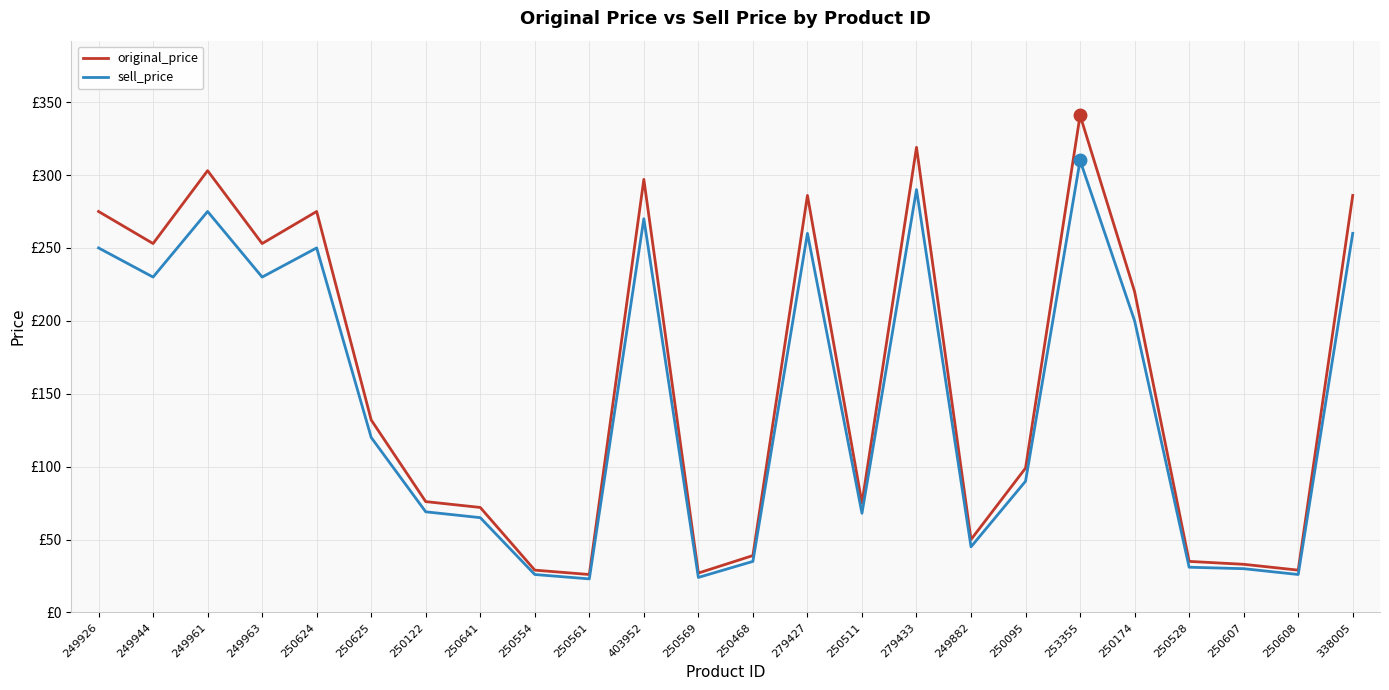

Rank the series by their maximum value, from highest to lowest.

original_price, sell_price